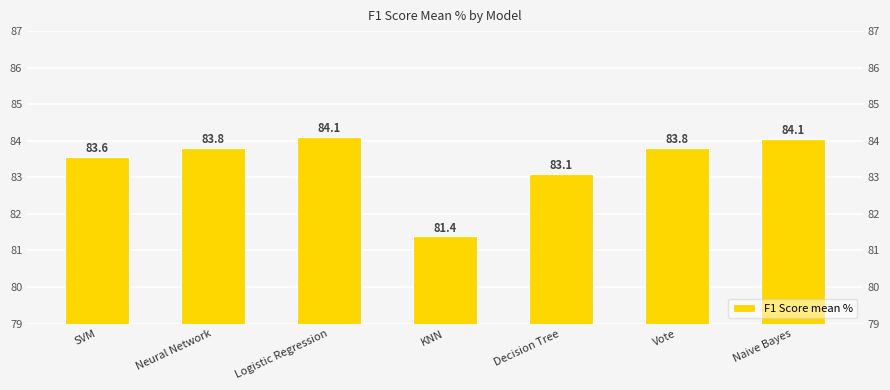

How many distinct data groups are displayed?

1